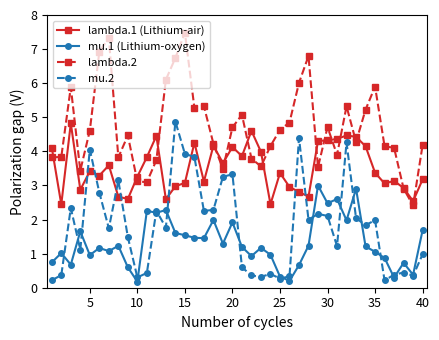

True or false: mu.2 and lambda.1 (Lithium-air) cross at least once.

True